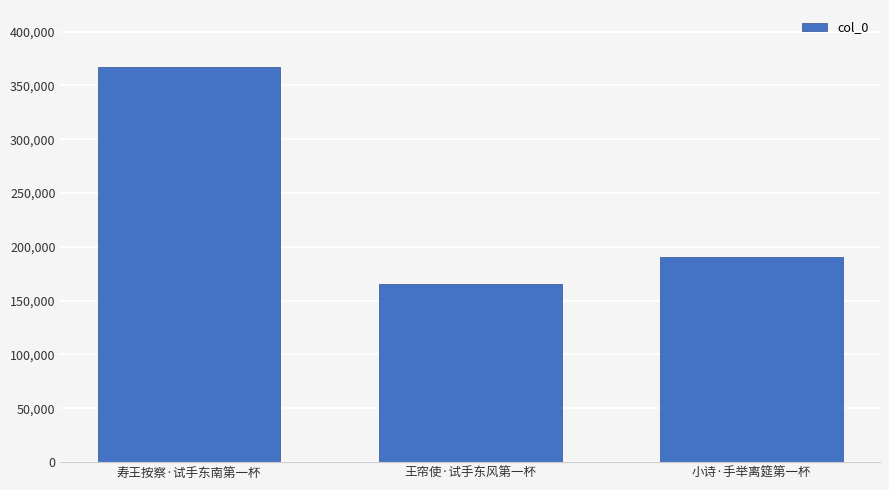

At which label is the value closest to 266101?

小诗·手举离筵第一杯